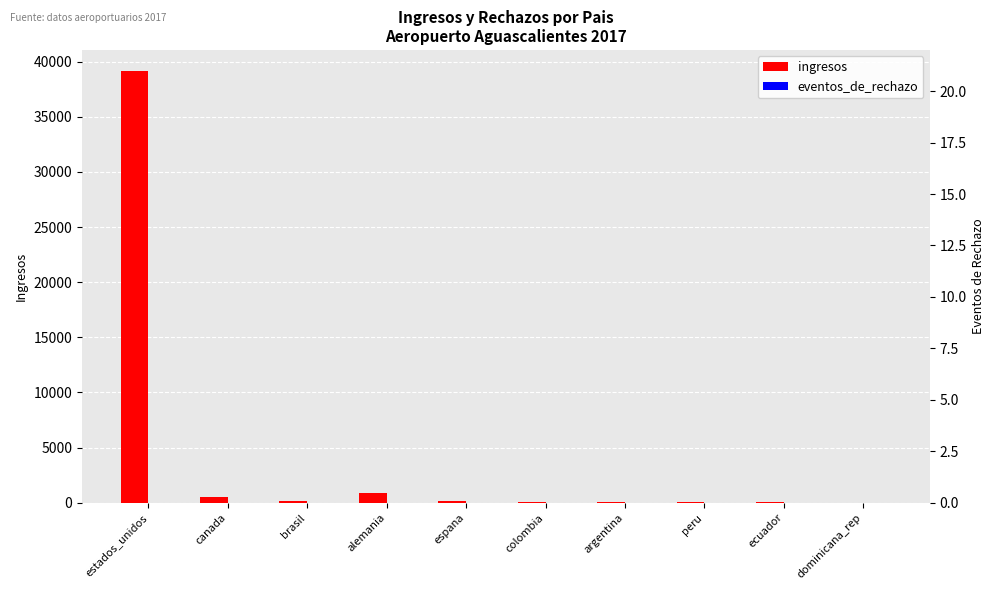

Is the value of ingresos at dominicana_rep greater than the value of eventos_de_rechazo at alemania?

Yes